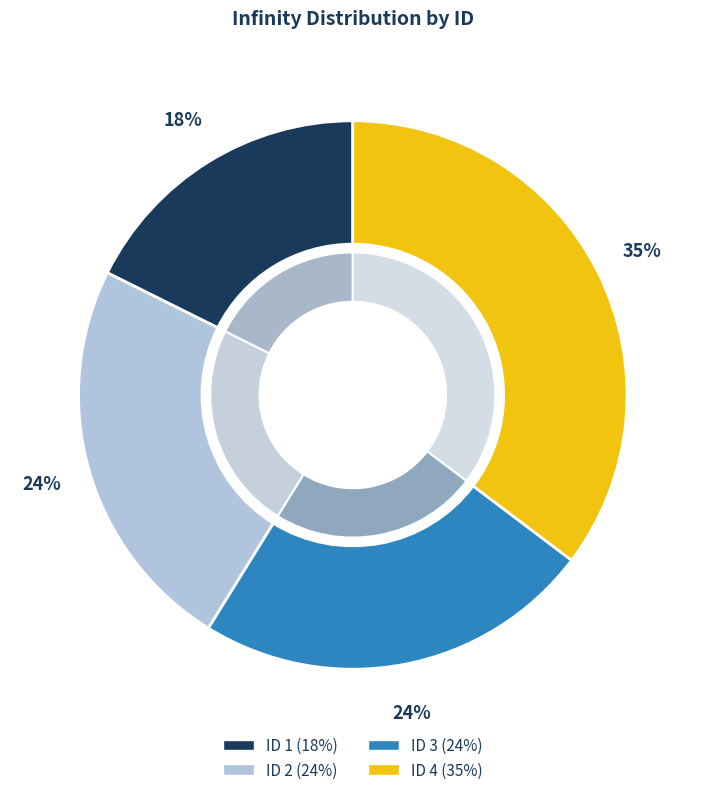

To the nearest percent, what portion does 4 represent?

35%